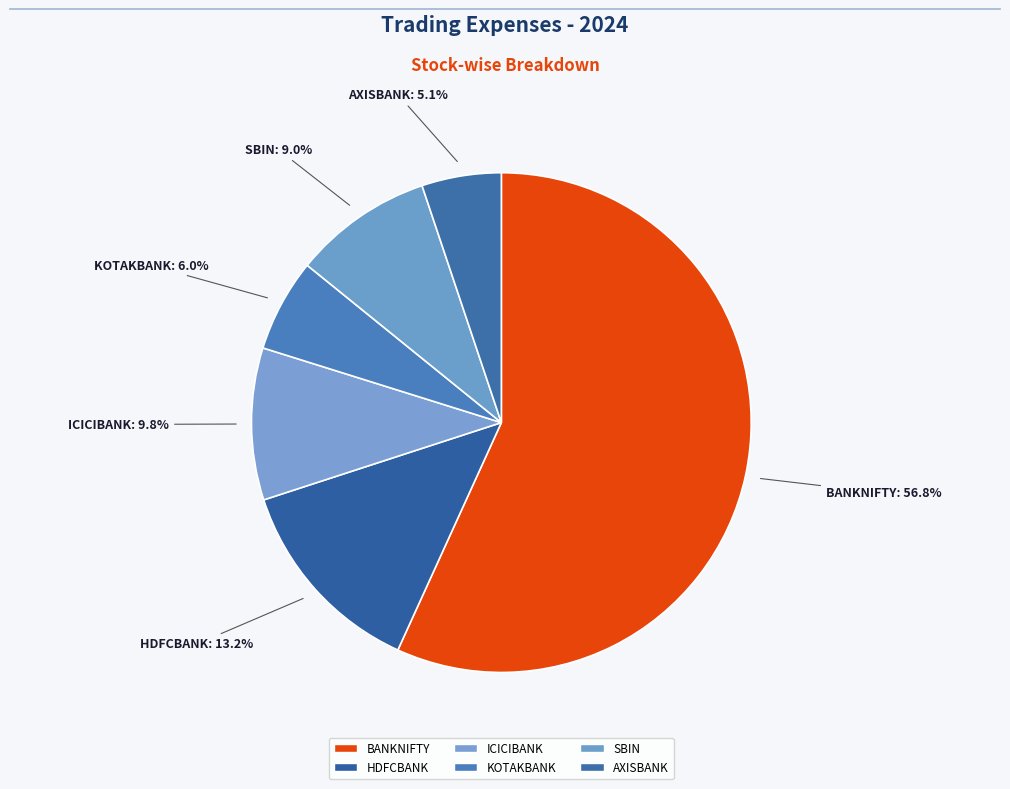

How many segments does this pie chart have?

6